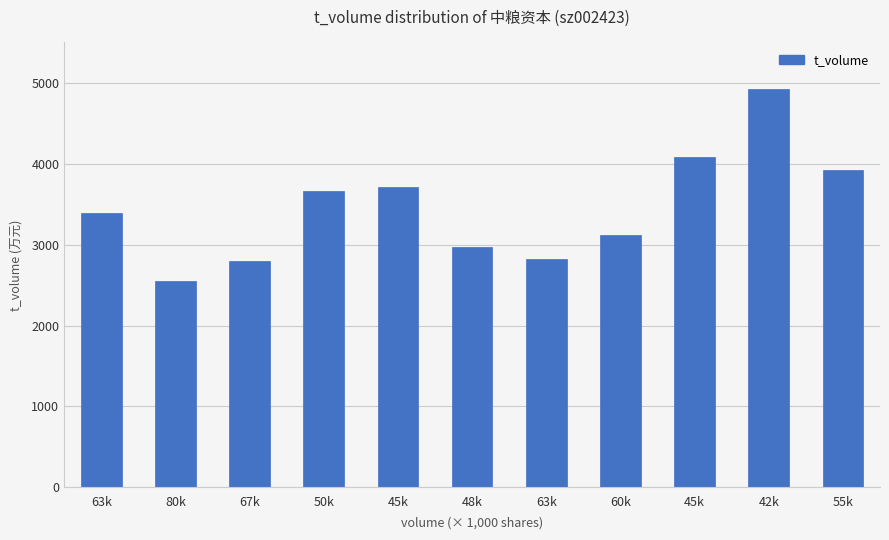

Rank the categories by value from highest to lowest.

42k, 45k, 55k, 45k, 50k, 63k, 60k, 48k, 63k, 67k, 80k